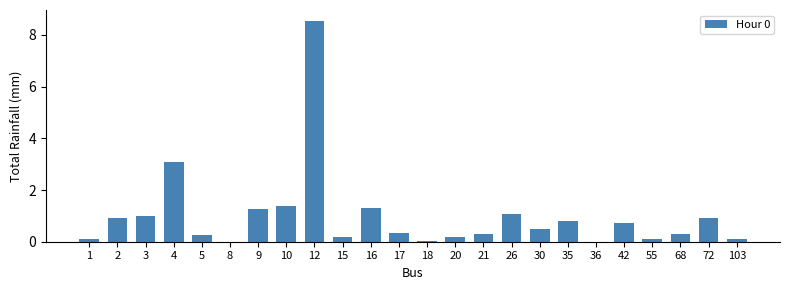

Count the number of data series in this chart.

1